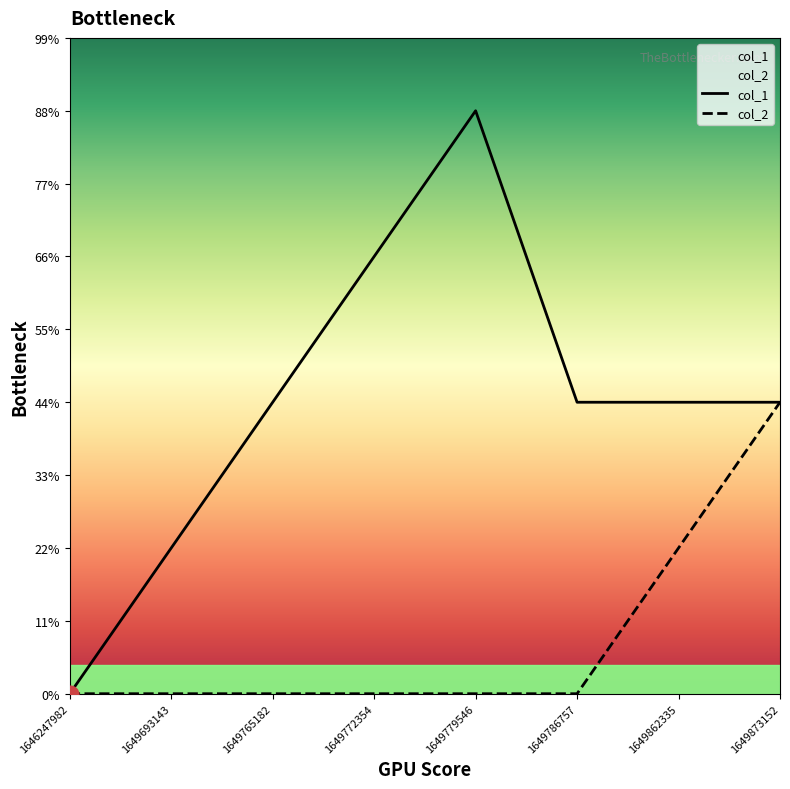

Does the chart have visible grid lines?

No